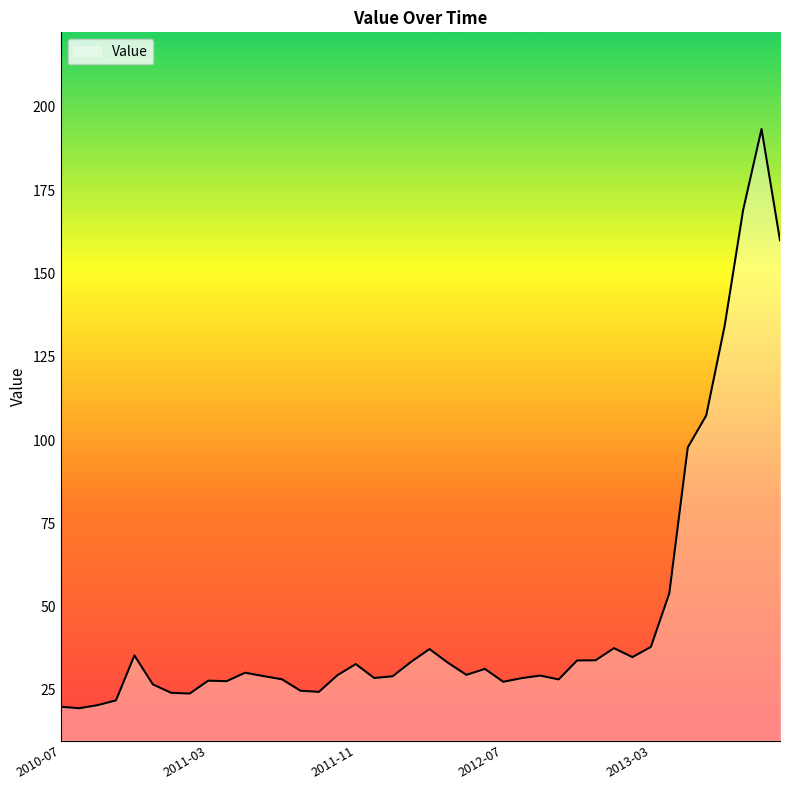

What is the smallest value displayed?

19.5